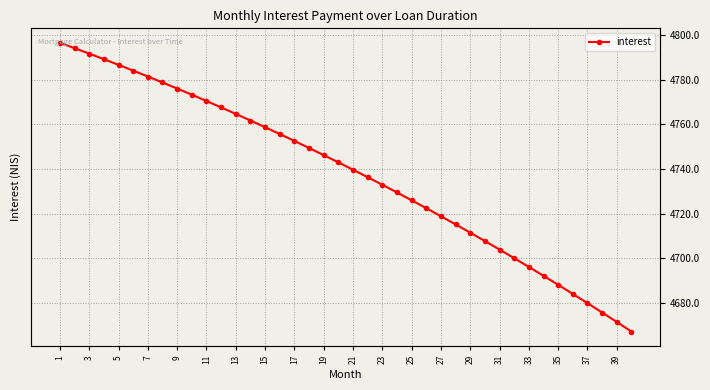

What is the value of the 29th point from the left?

4711.5